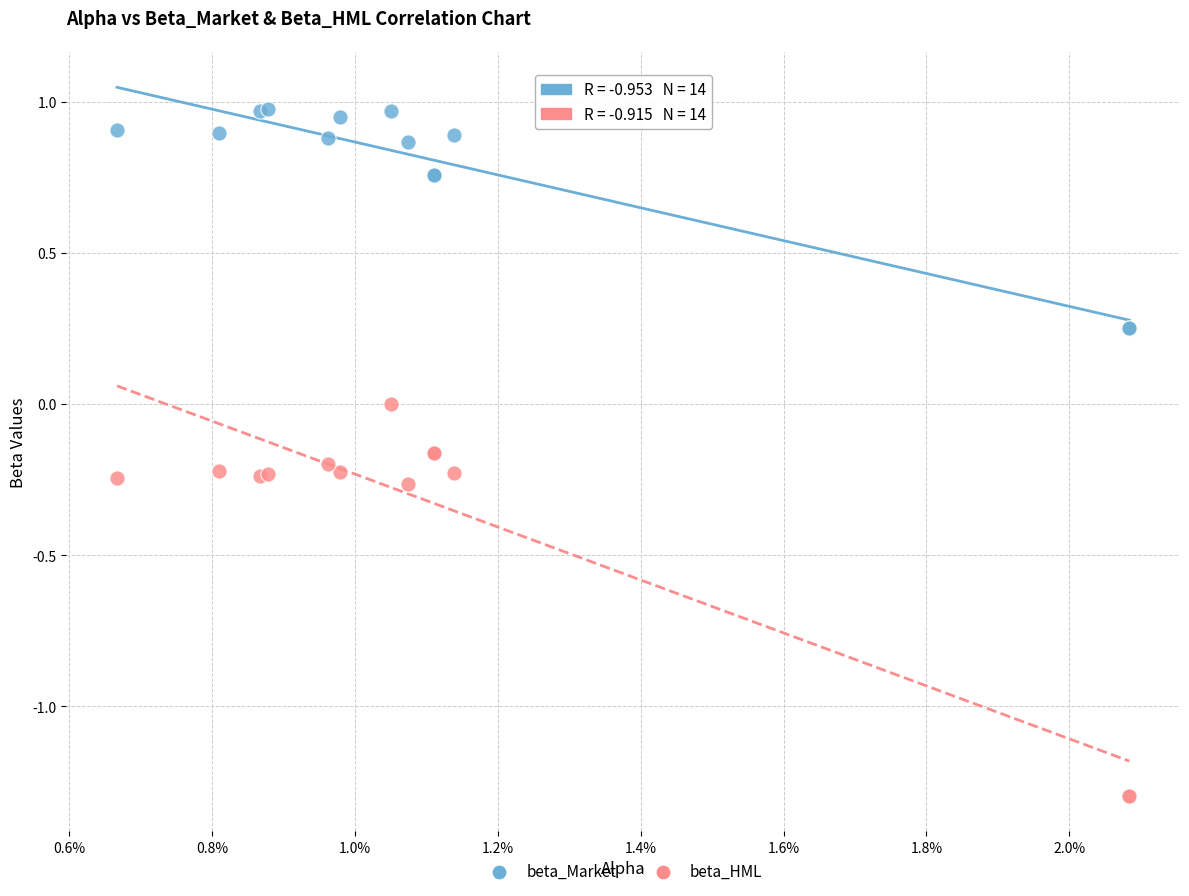

Which series contains the lowest Y value?

beta_HML